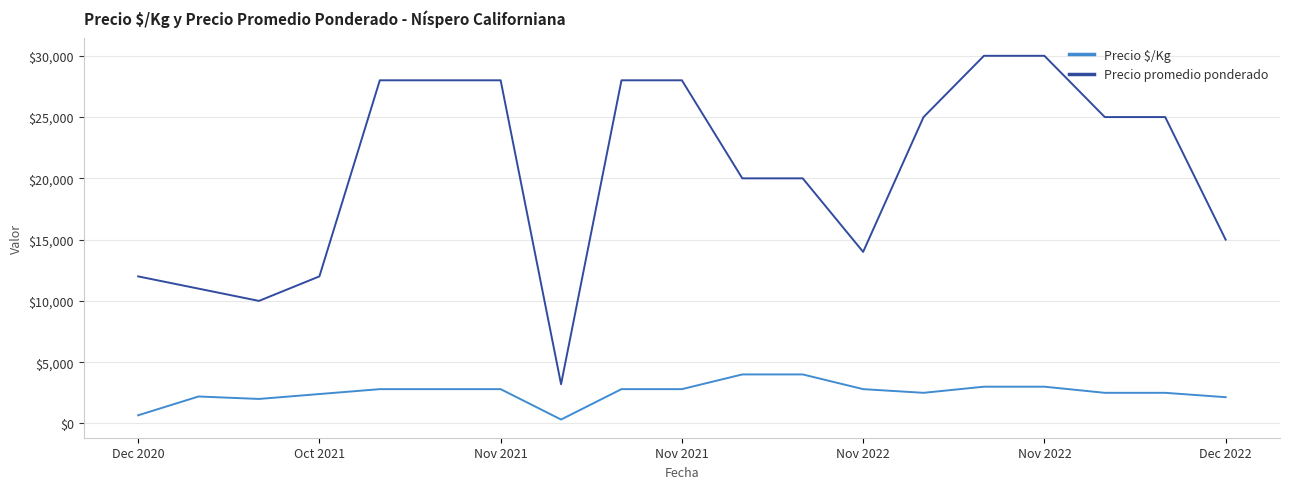

What is the minimum value shown in the chart?

320